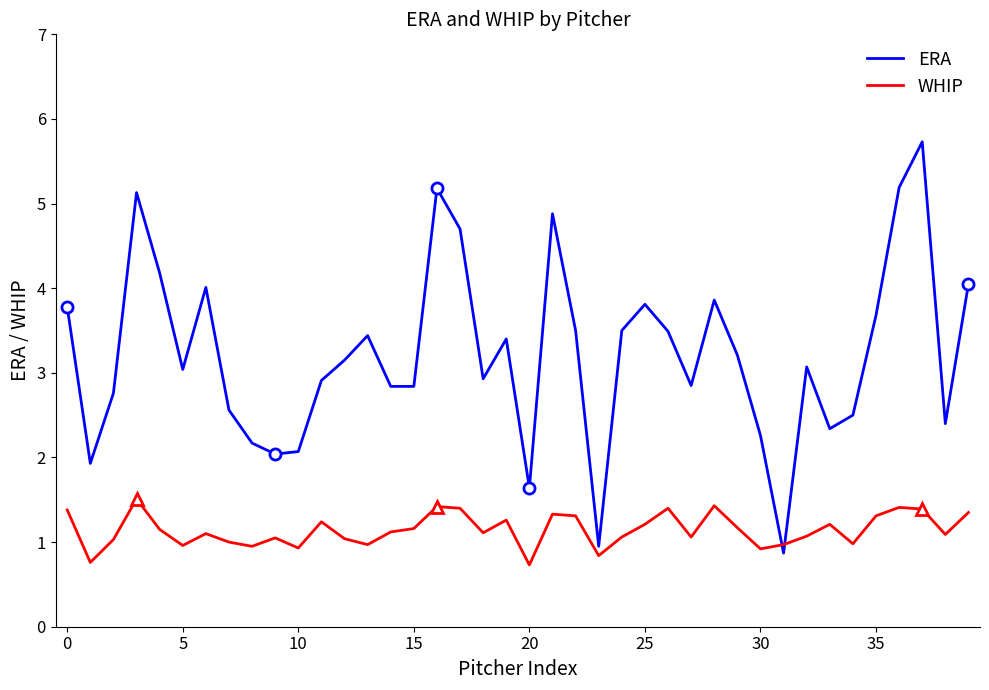

Which series has the largest total across all categories?

ERA